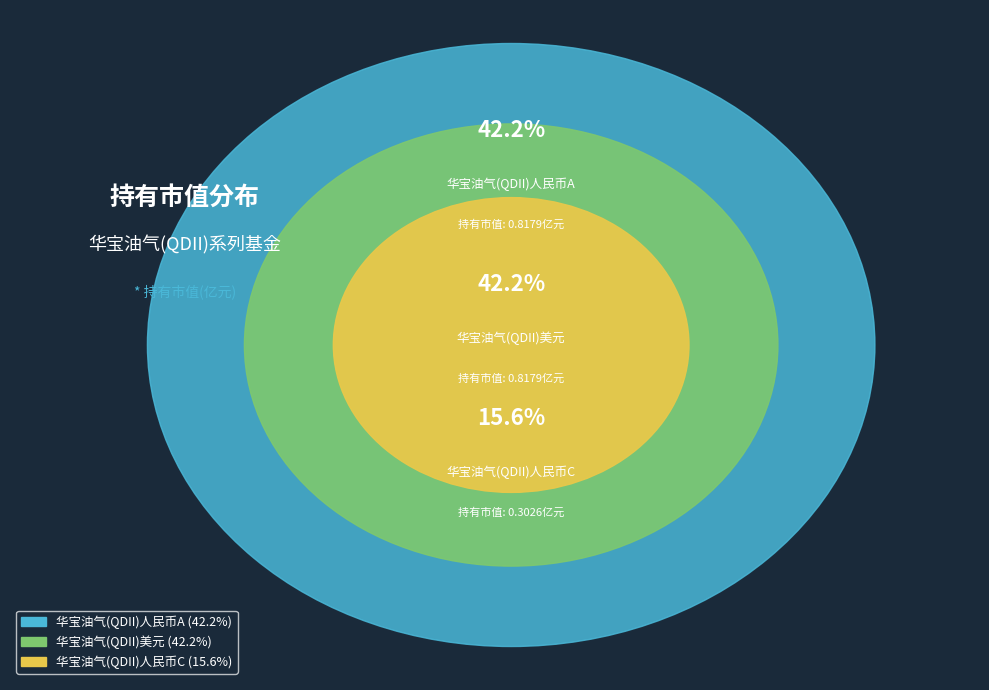

Which category has the biggest portion of the pie?

华宝油气(QDII)人民币A